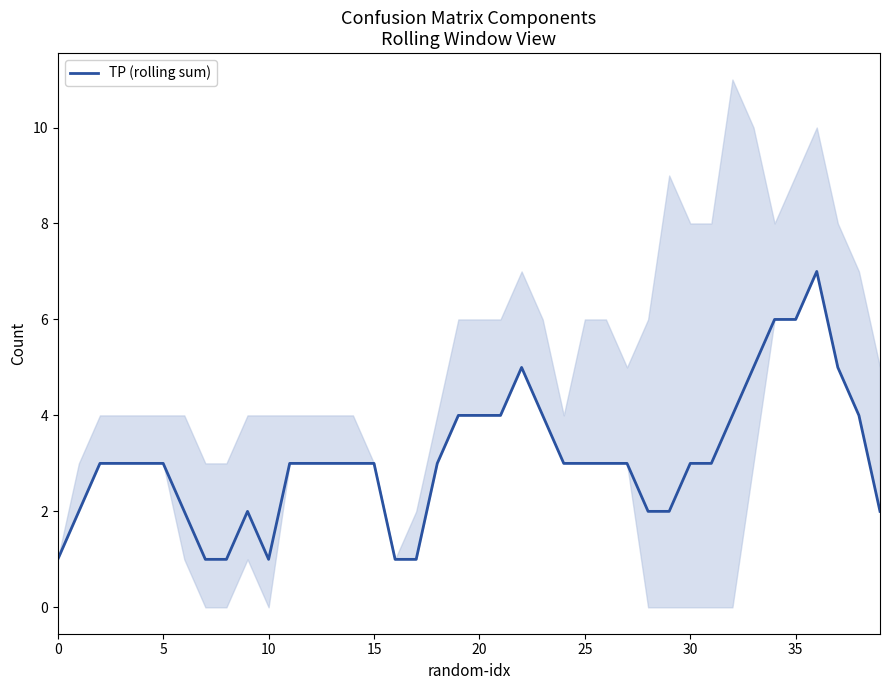

Is it true that TP (rolling sum) equals 1 at 10?

True